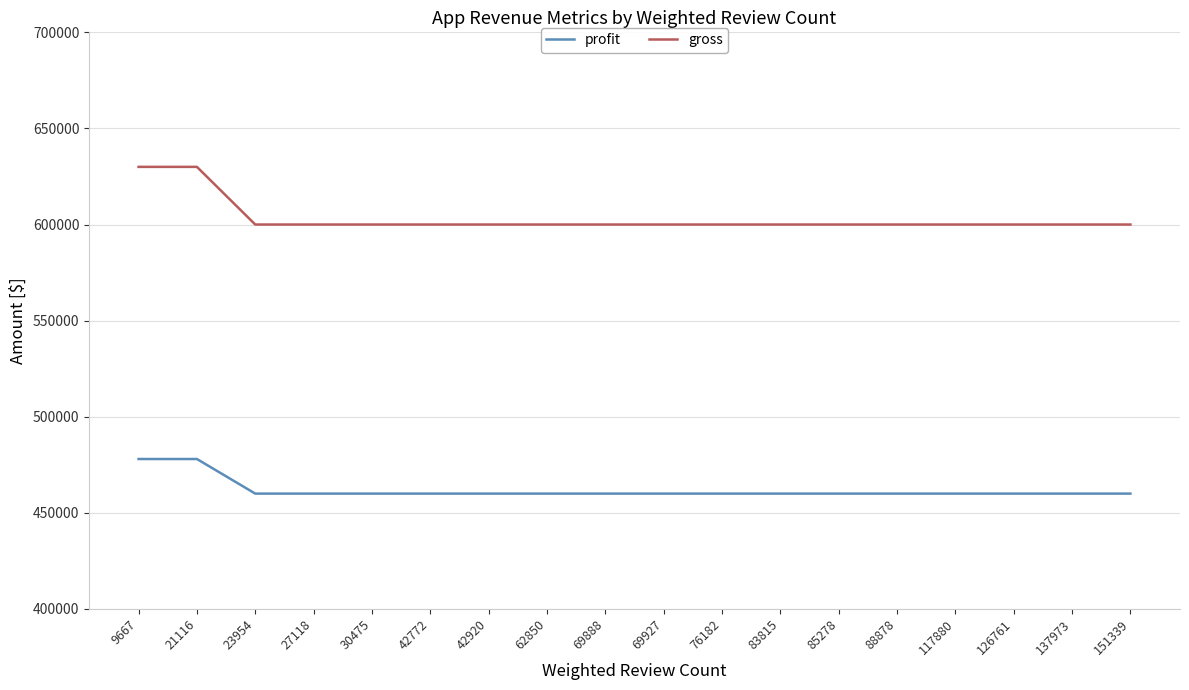

Which series has the largest range (max minus min)?

gross